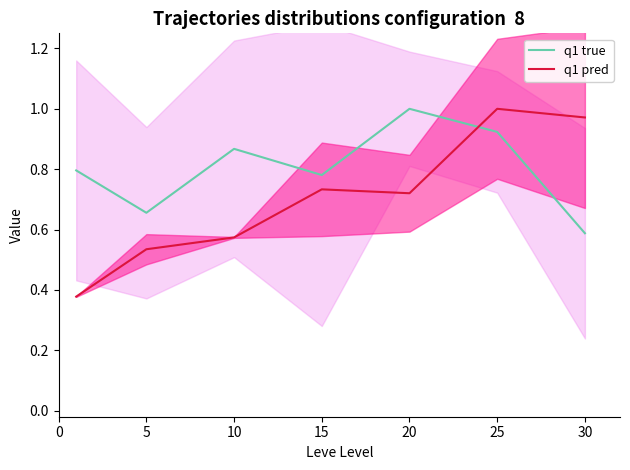

The value of q1 true at 30 is 0.6. True or false?

True